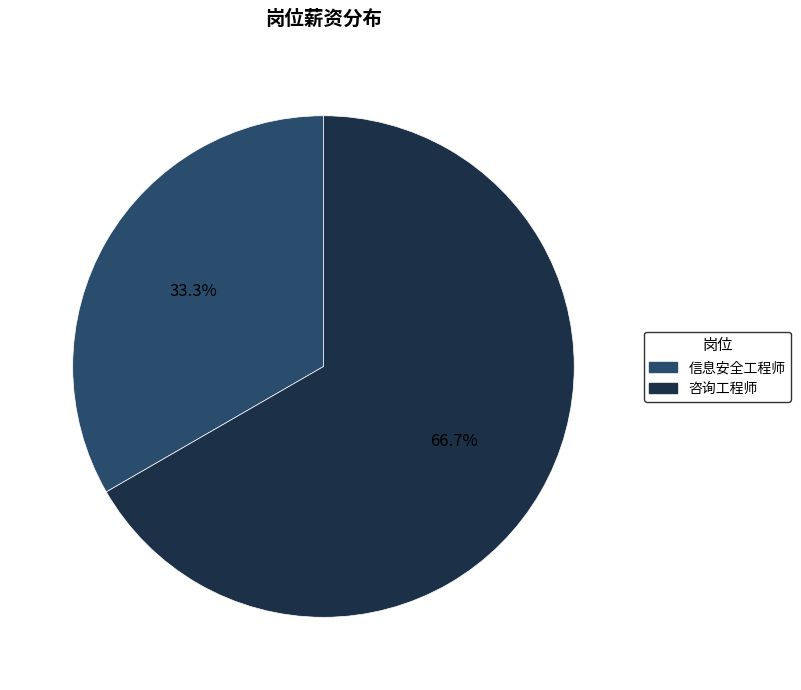

To the nearest percent, what is the difference between the 信息安全工程师 and 咨询工程师 slice percentages?

33%